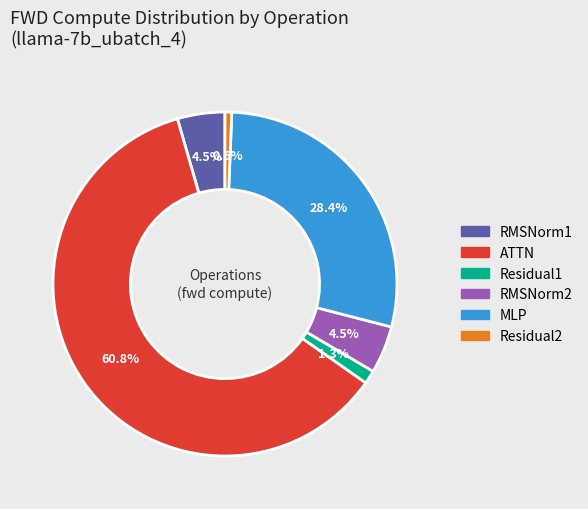

What percentage is NOT represented by MLP?

71.6%